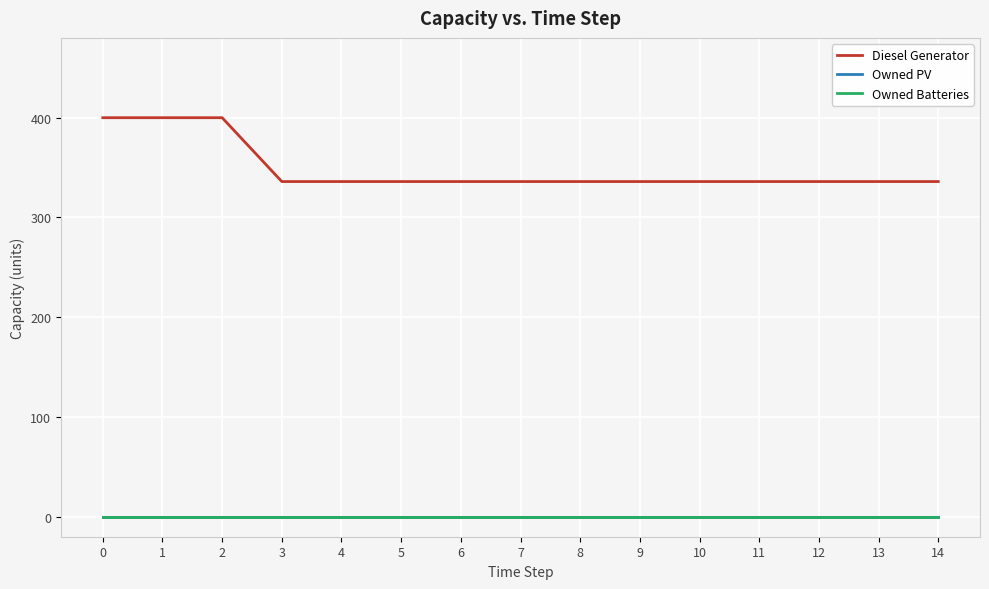

Does the chart display data point markers on the line(s)?

No